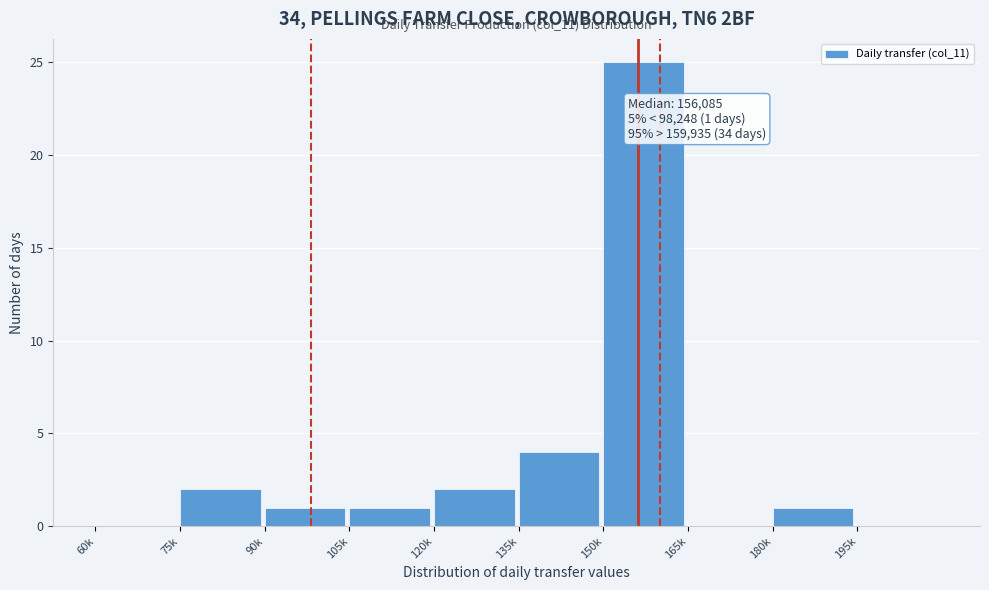

Reading left to right, extract all data points from this chart.

60k=0	75k=2	90k=1	105k=1	120k=2	135k=4	150k=25	165k=0	180k=1	195k=0